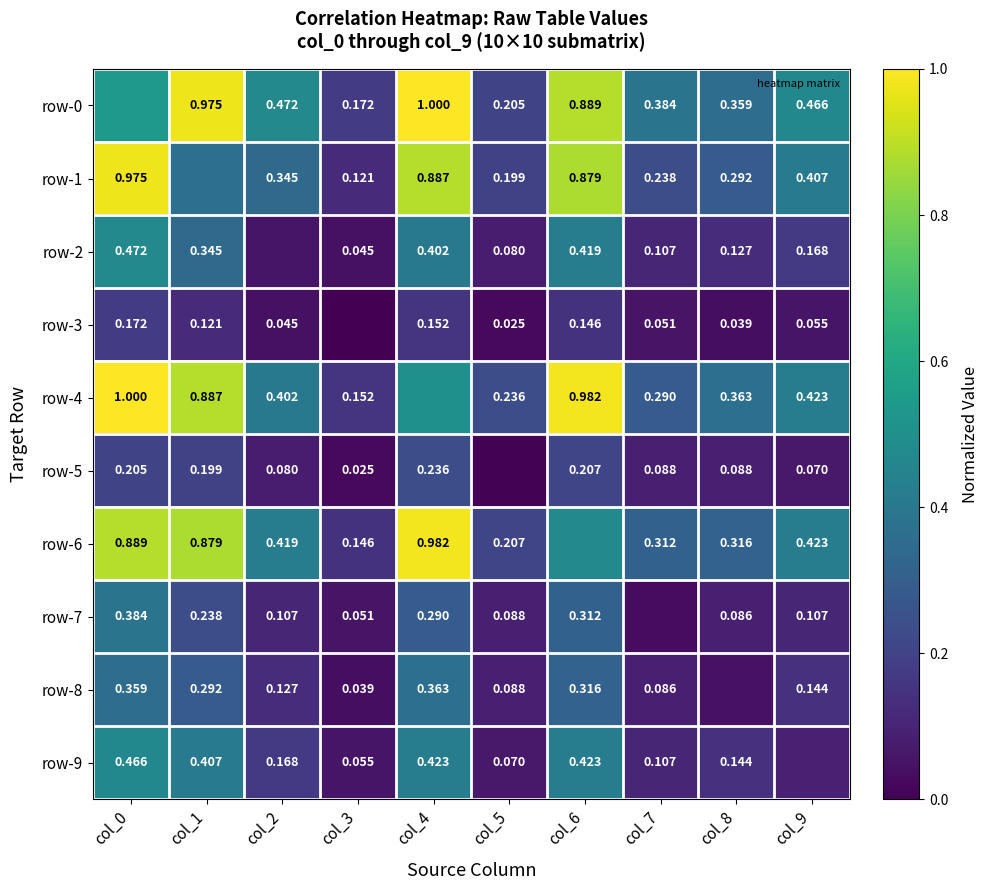

Is the value of row-7 at col_7 greater than the value of row-1 at col_9?

No